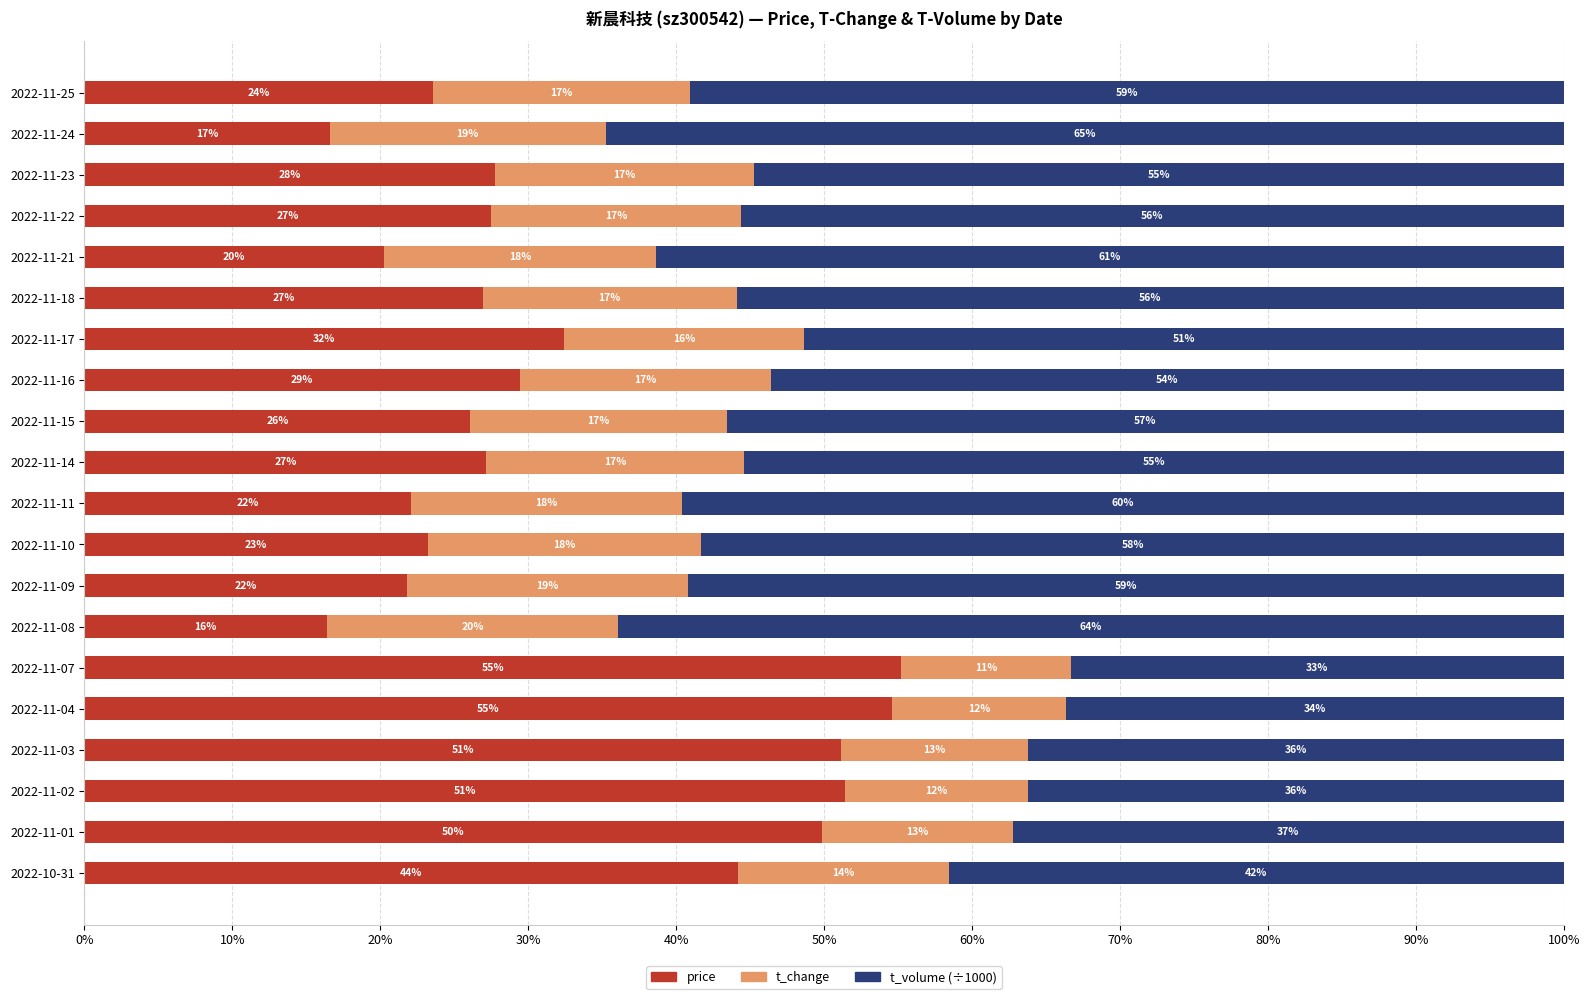

What is the total value across all series at 2022-11-11?

100.0